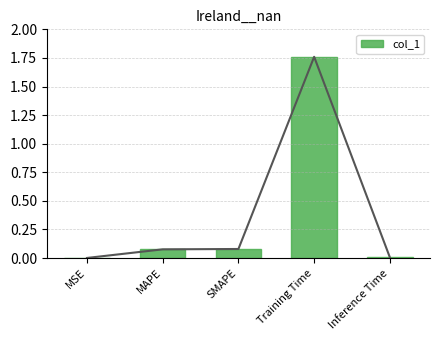

How many series are shown in this chart?

1